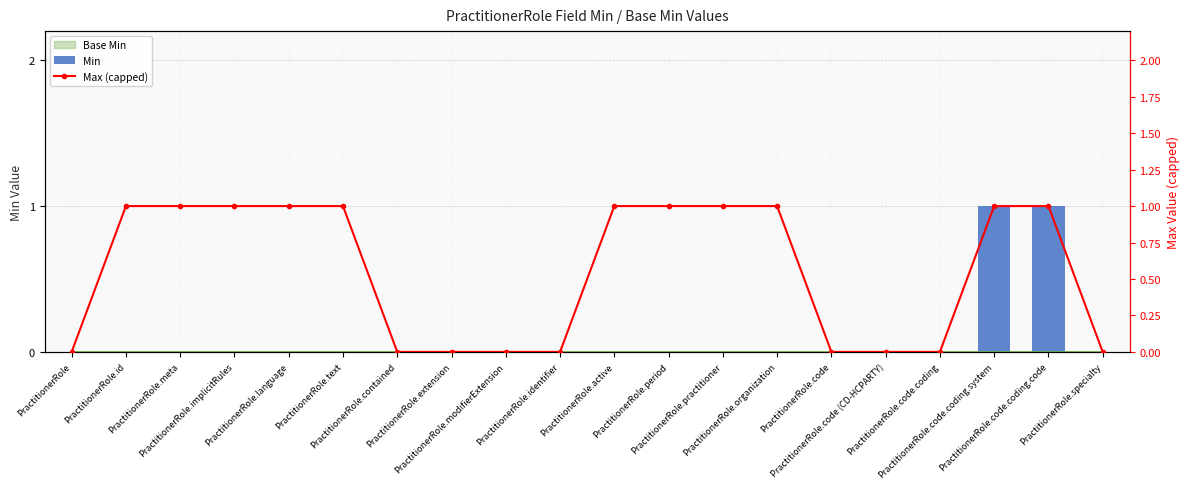

The value of Max (capped) at PractitionerRole.code.coding.code is 1. True or false?

True